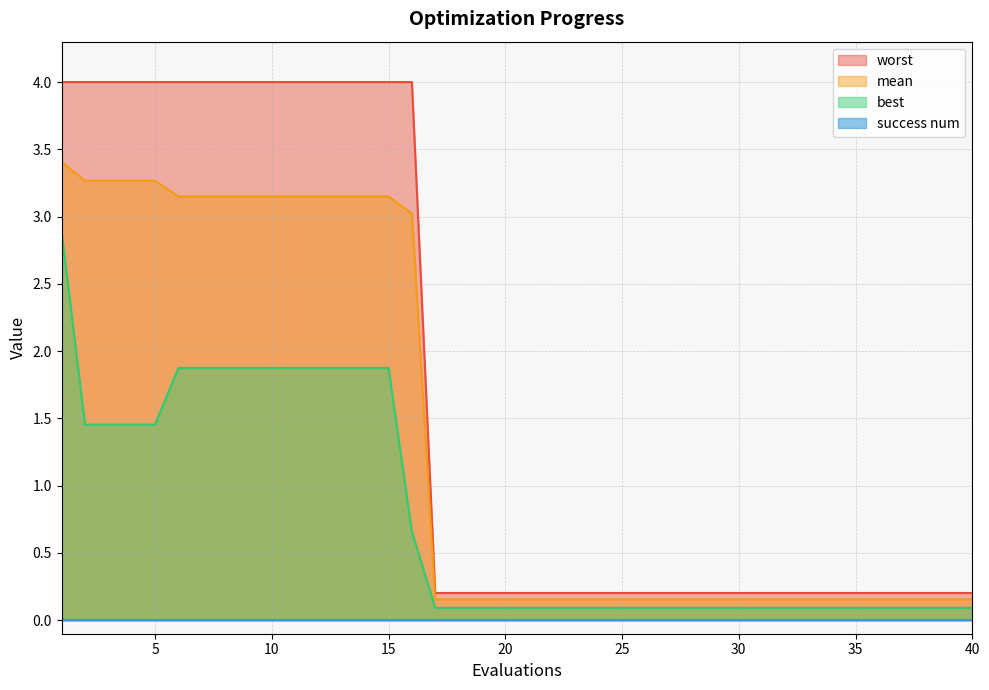

Which series has the largest range (max minus min)?

worst